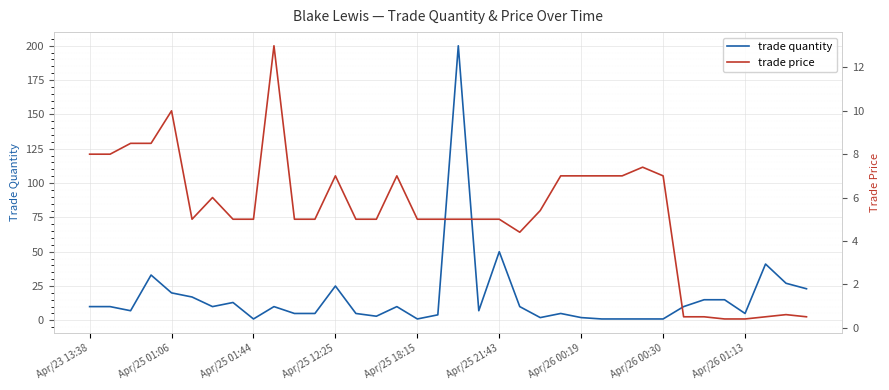

Where is trade quantity nearest to the value 100?

Apr/25 21:43